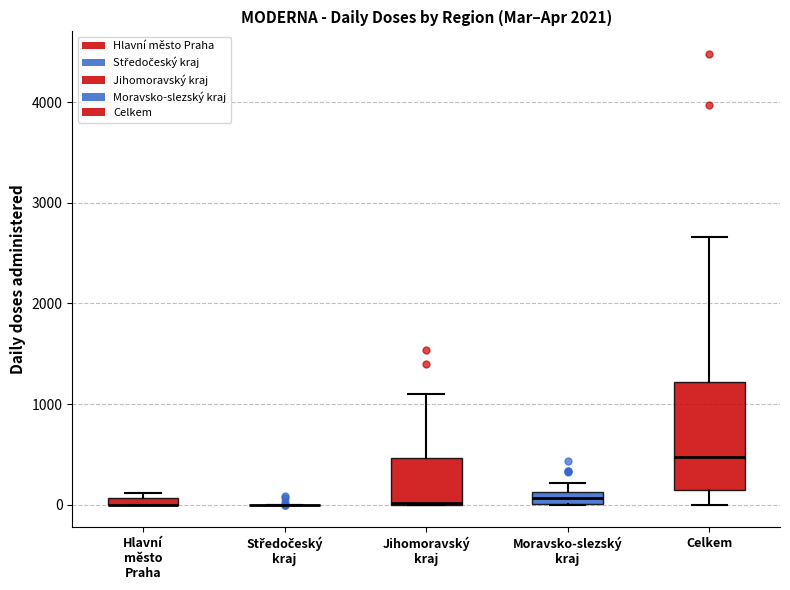

Where is the upper edge of the box for Celkem on the y-axis? The values are not printed on the chart, so give them approximately, as read against the axis.

1200